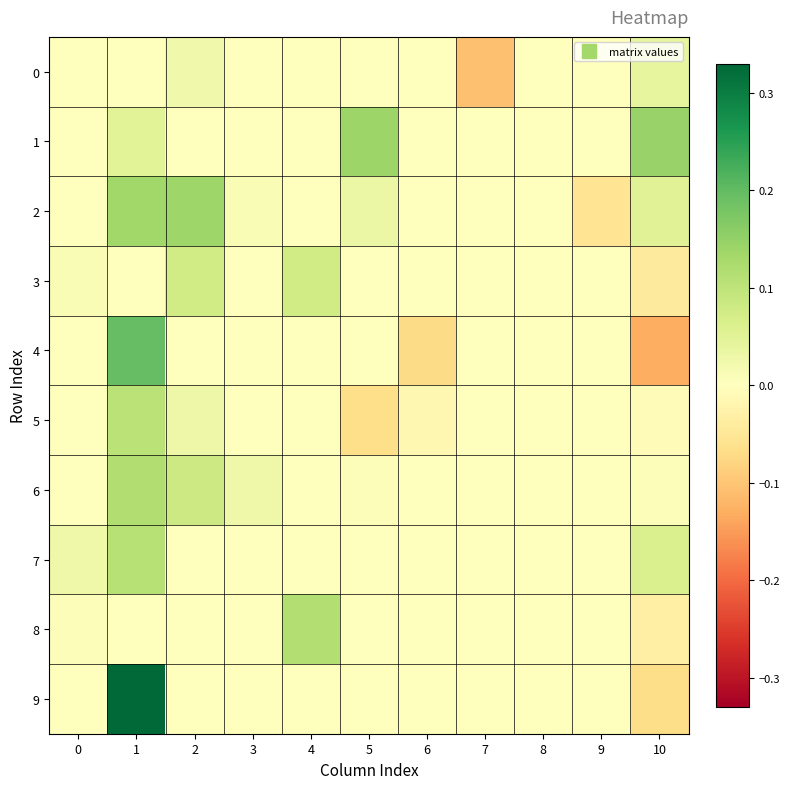

Rank the series by their maximum value, from highest to lowest.

9, 4, 1, 2, 6, 8, 7, 5, 3, 0